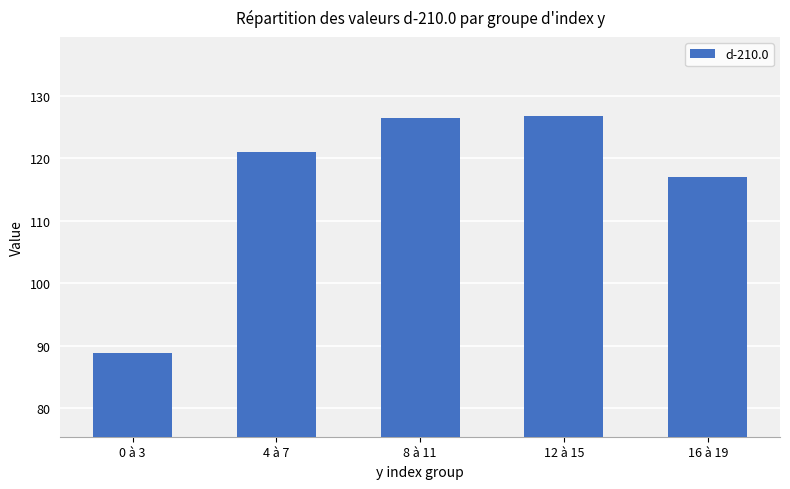

At which category does the chart reach its minimum across all series?

0 à 3